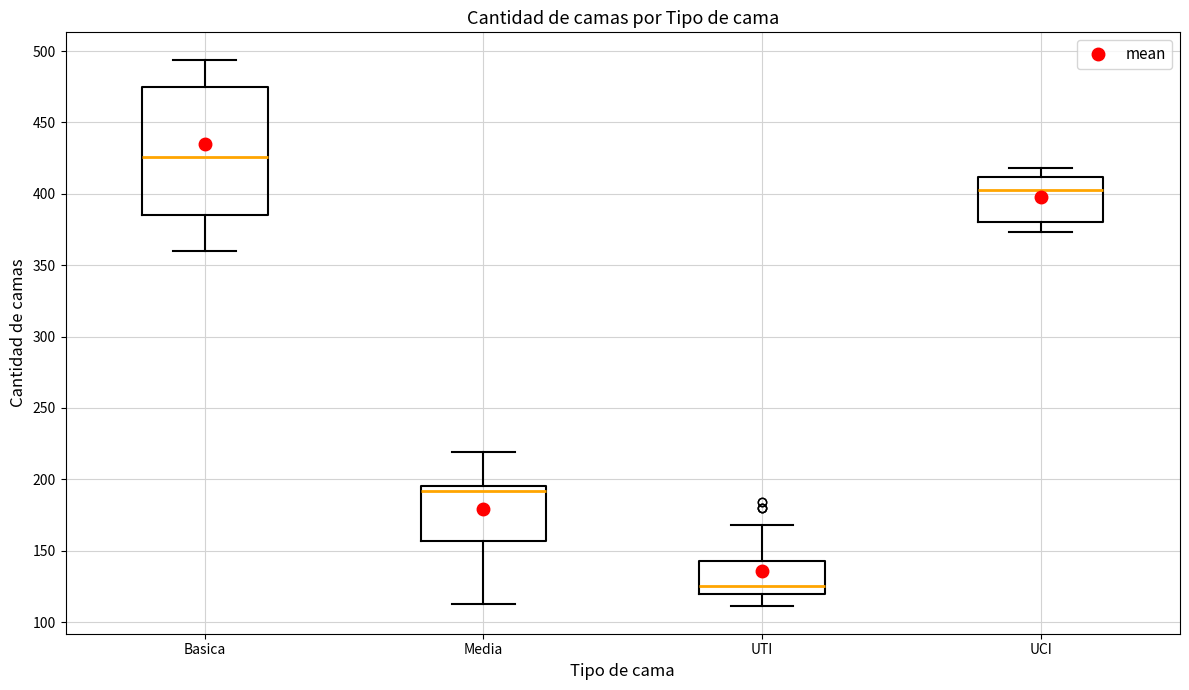

Which box is the tallest, from its lower edge to its upper edge?

Basica